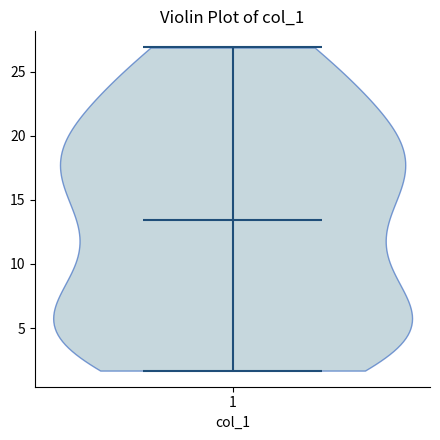

Where does the median line of the violin at x = 1 sit on the y-axis? The values are not printed on the chart, so give them approximately, as read against the axis.

13.5